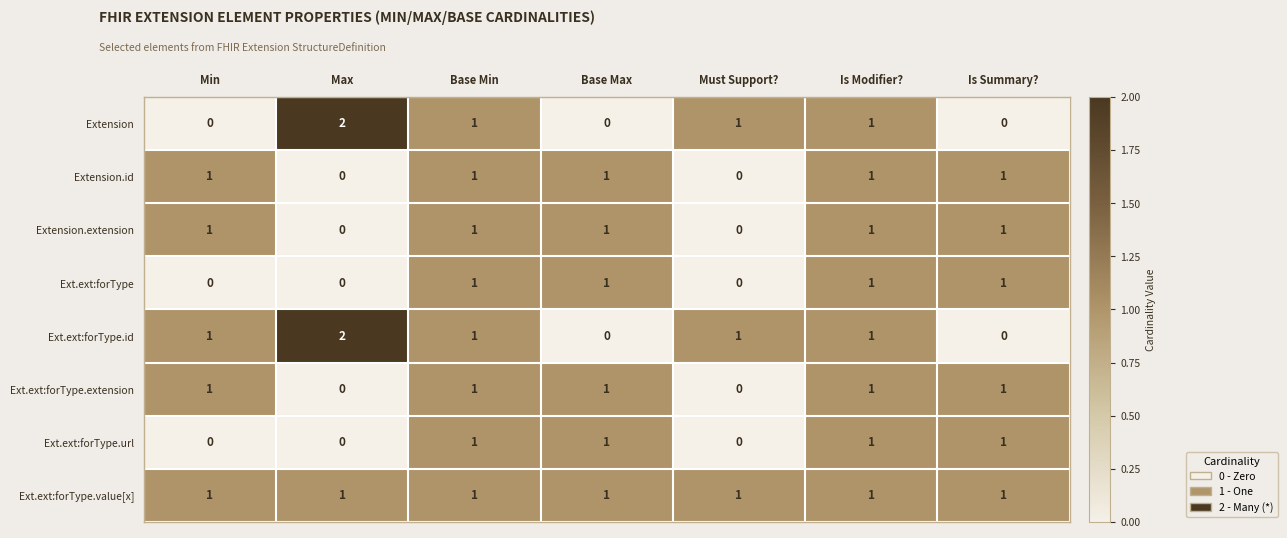

What is the sum of all Ext.ext:forType.id values?

6